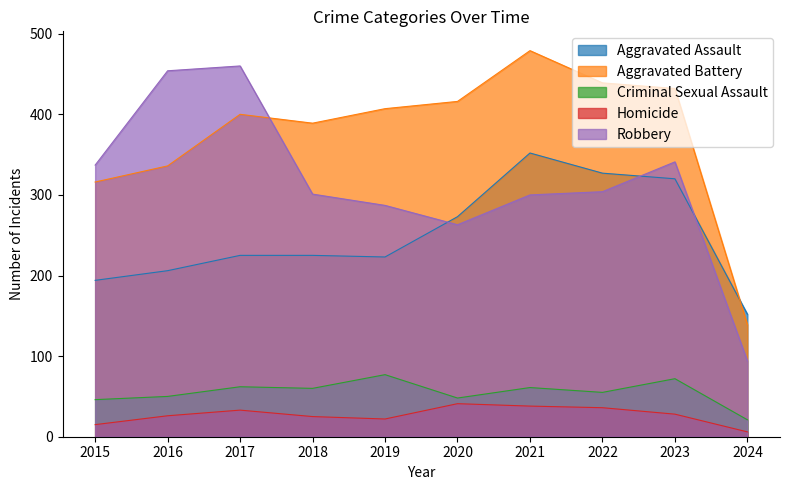

List the series in order of their peak value, highest first.

Aggravated Battery, Robbery, Aggravated Assault, Criminal Sexual Assault, Homicide